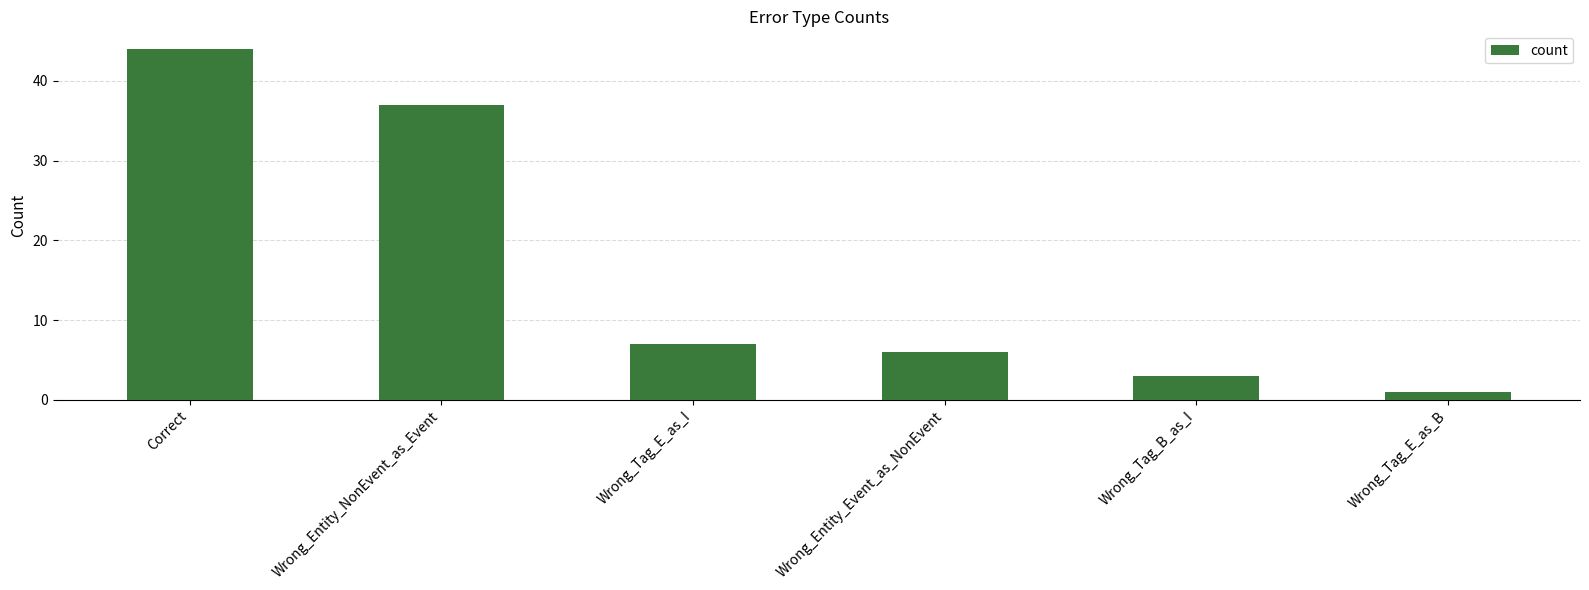

What is the sum of all values?

98